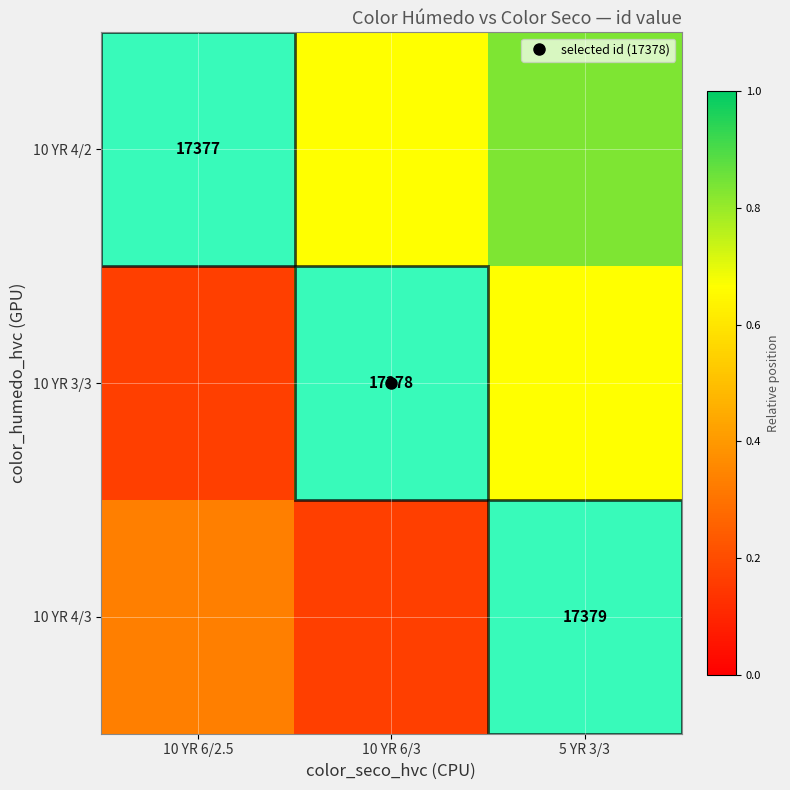

Which category has the lowest value in the 10 YR 4/3 series?

10 YR 6/3